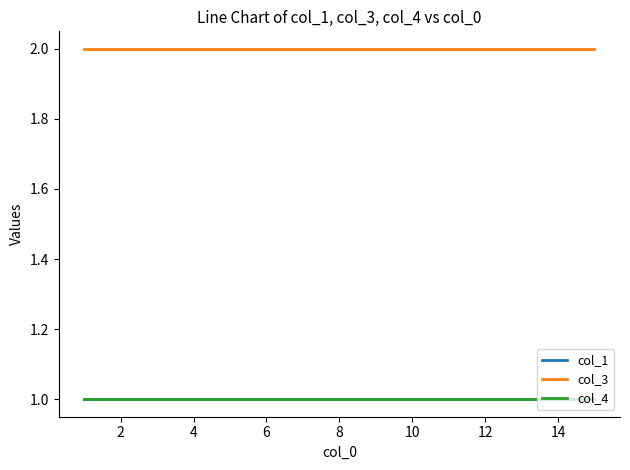

Does the chart display data point markers on the line(s)?

No